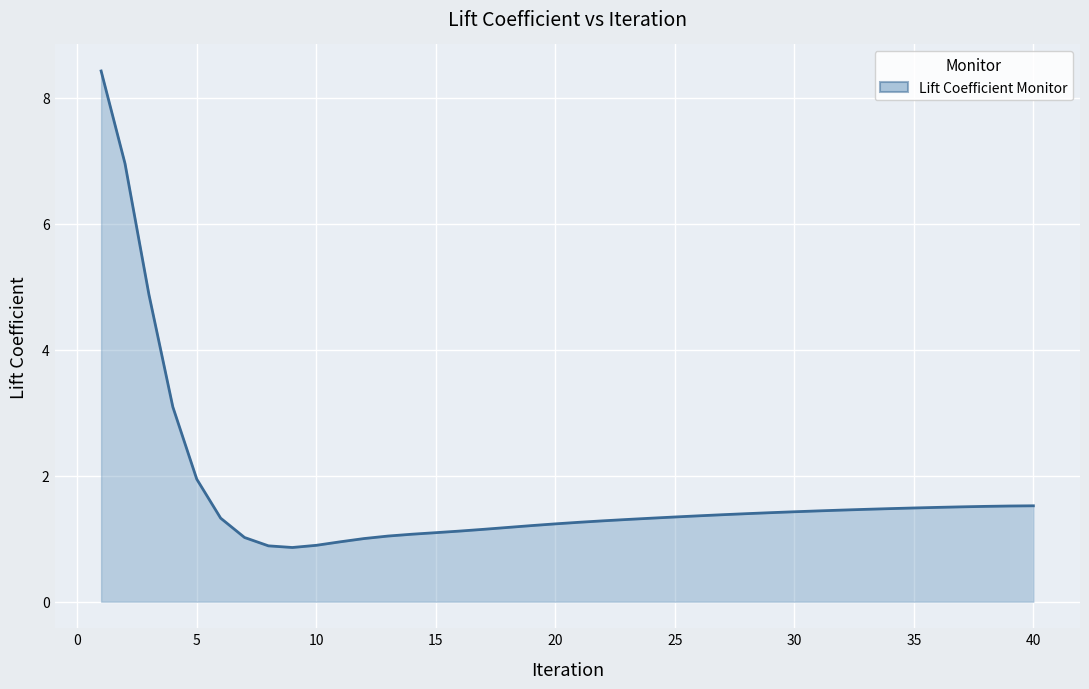

What is the minimum value shown in the chart?

0.9